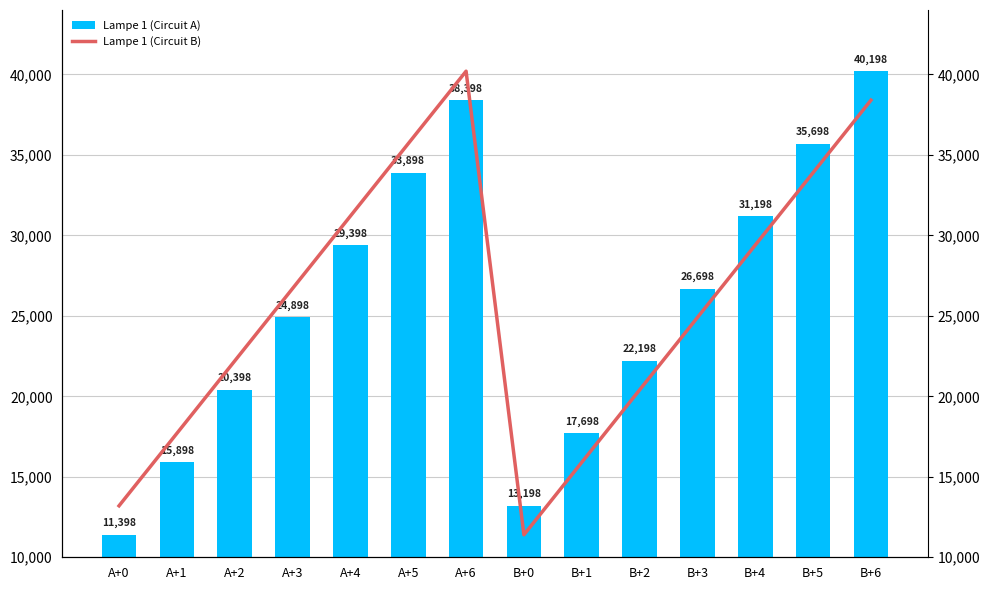

The value of Lampe 1 (Circuit A) at B+5 is 17922. True or false?

False